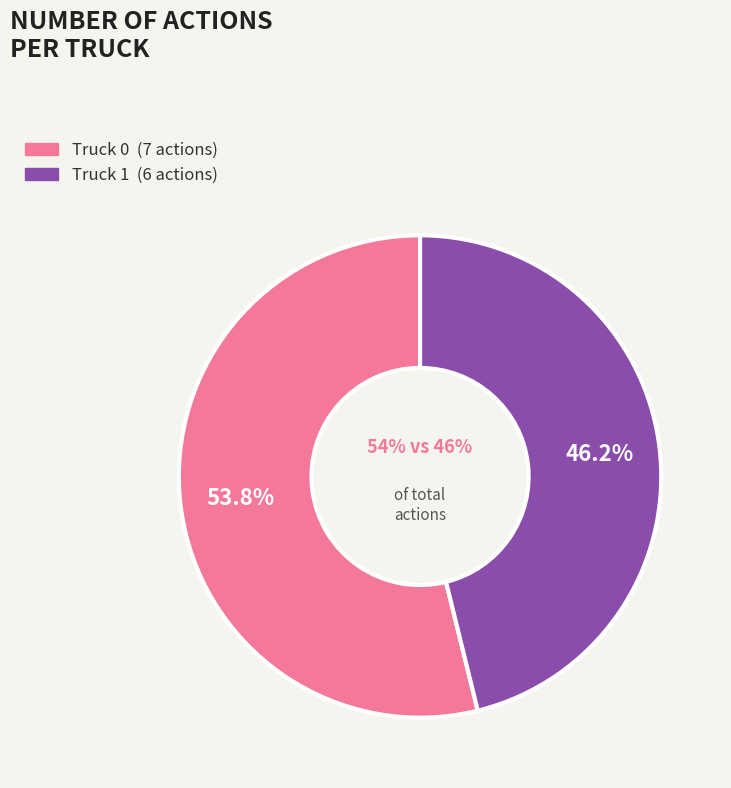

Which category accounts for the majority?

Truck 0